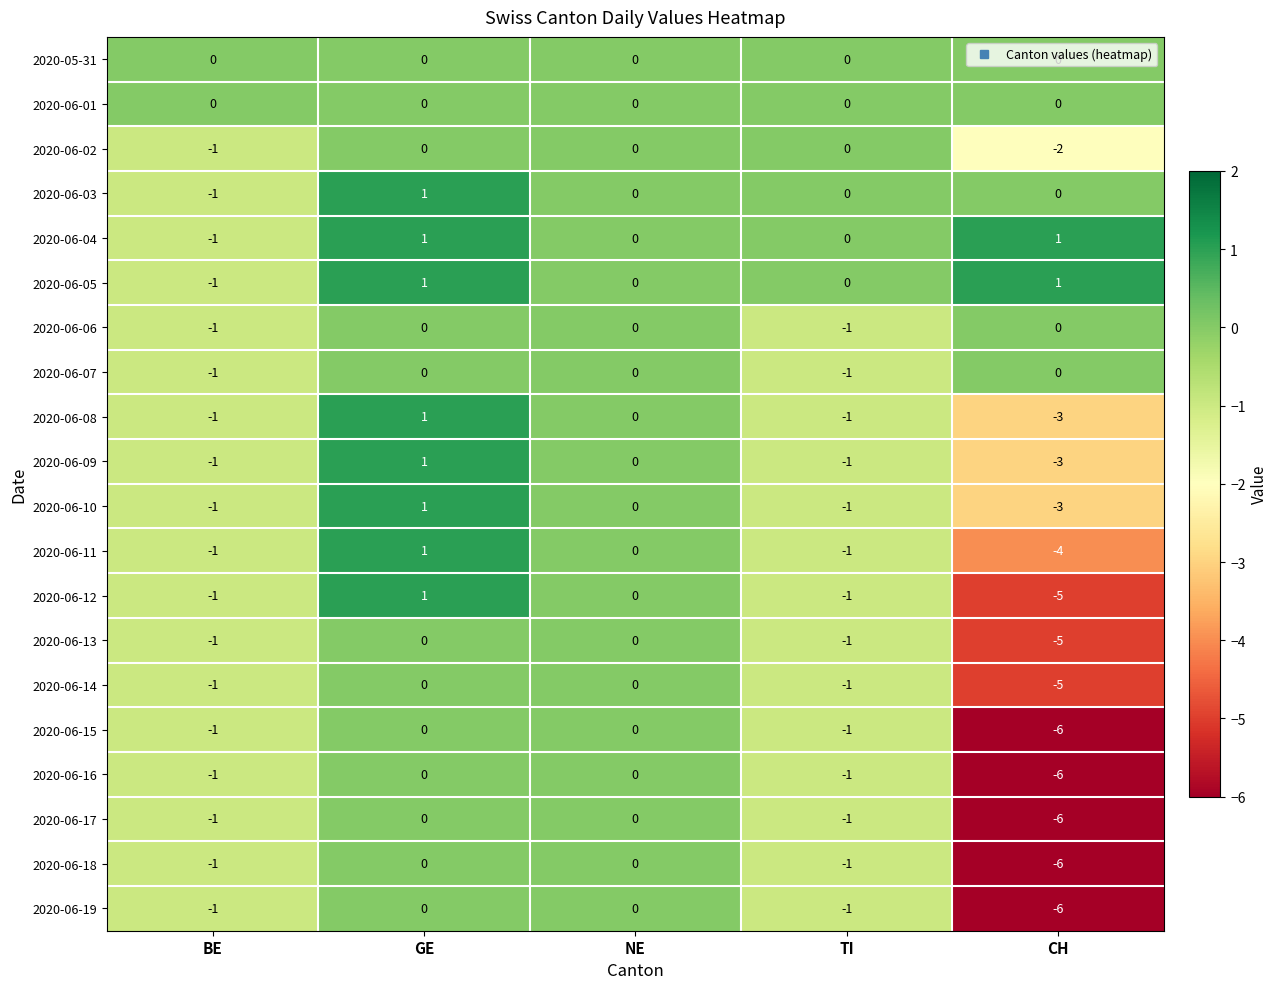

How many data points in 2020-06-02 are less than 0?

2